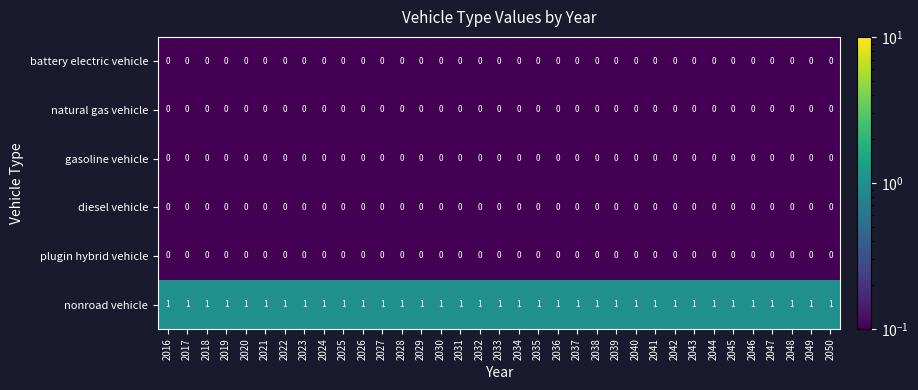

What is the sum of all nonroad vehicle values?

35